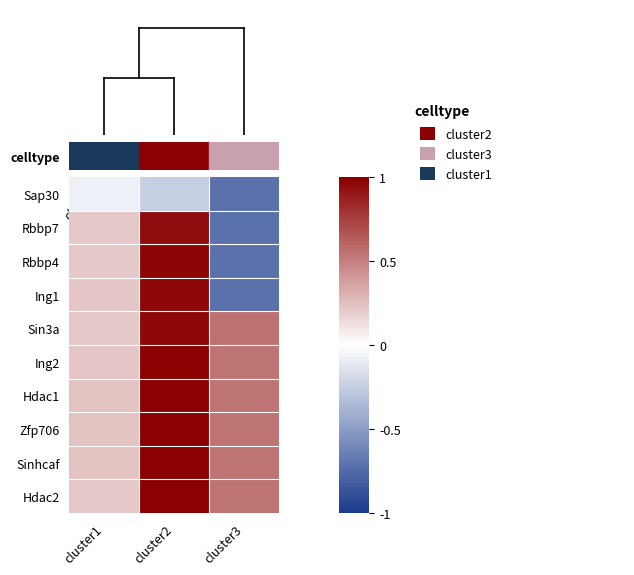

Which series has the largest total across all categories?

Hdac1